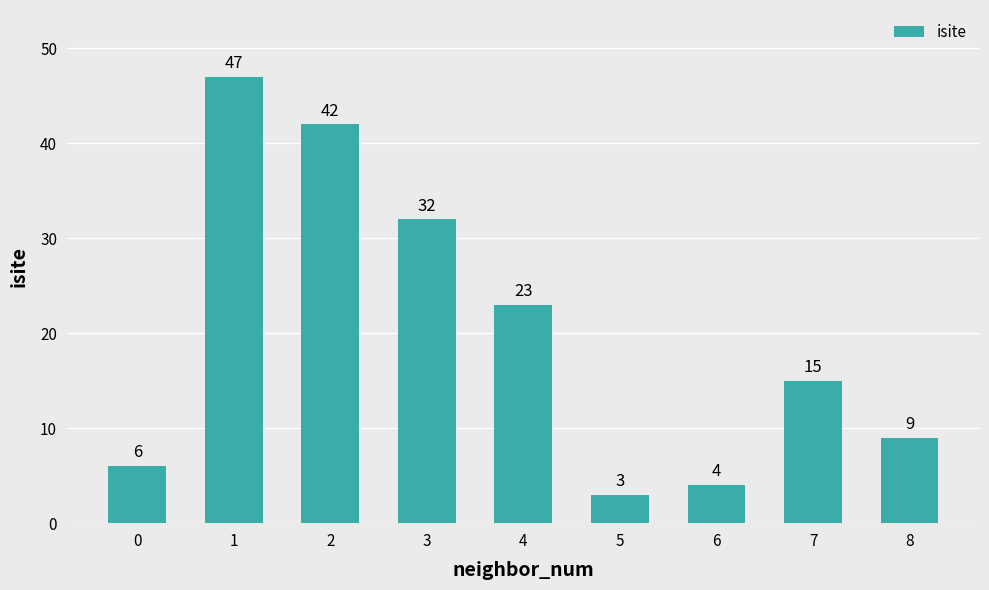

What is the change in value from 5 to 6?

+1